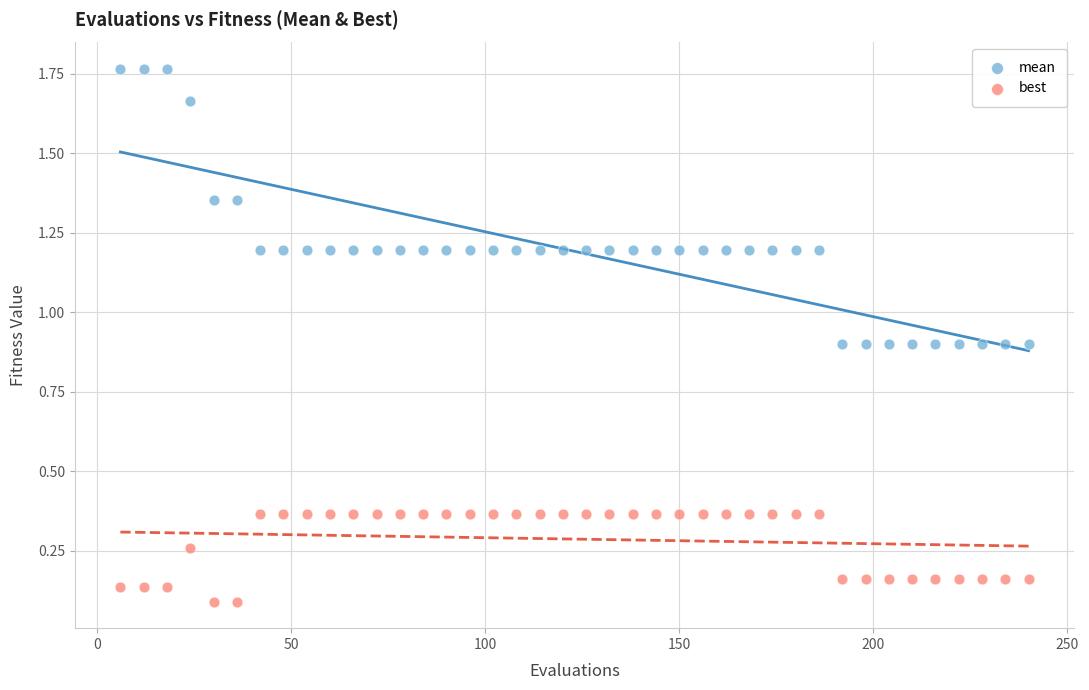

Which series contains the lowest Y value?

best